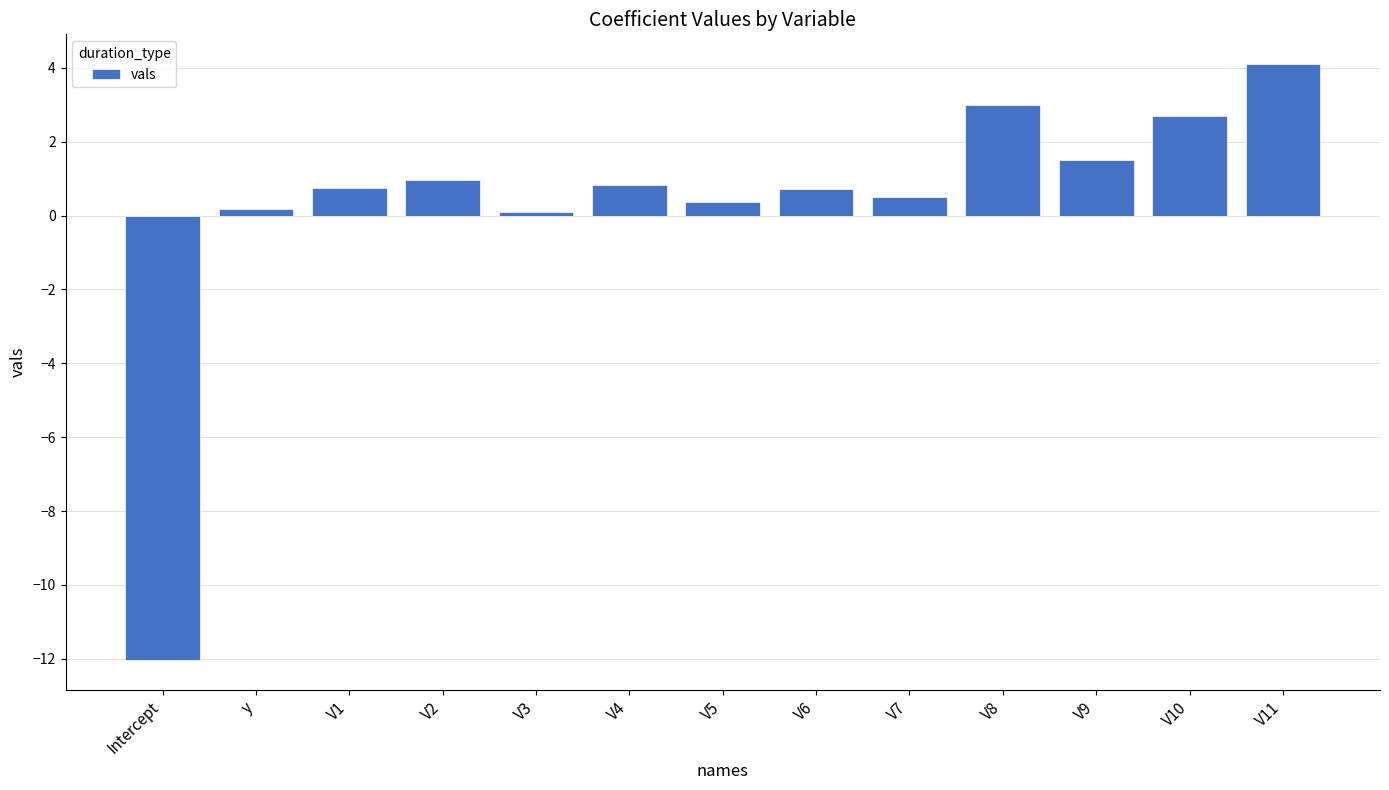

How many positive values are there?

12